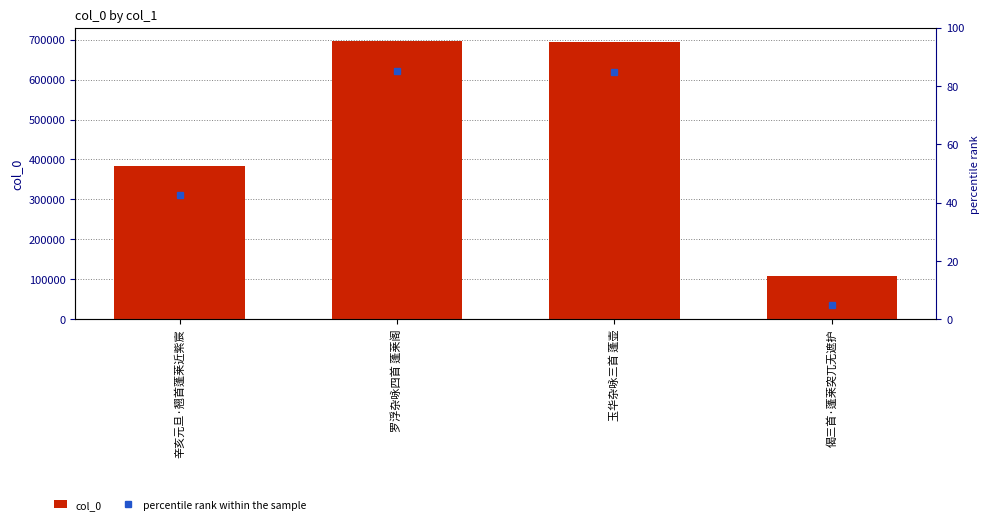

What is the value of the 4th bar from the left?

109090